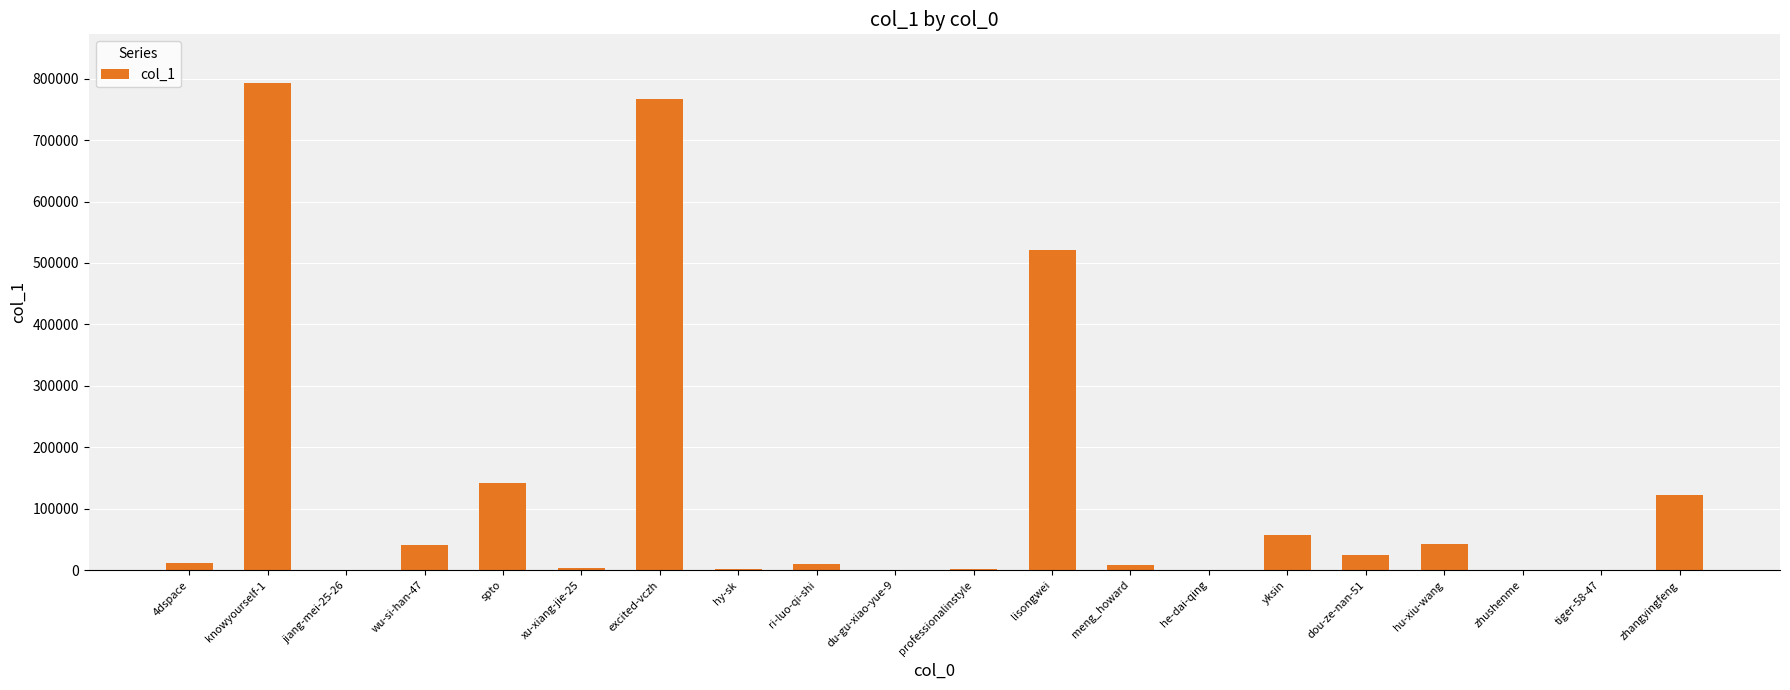

What is the change in value from excited-vczh to hu-xiu-wang?

-723516